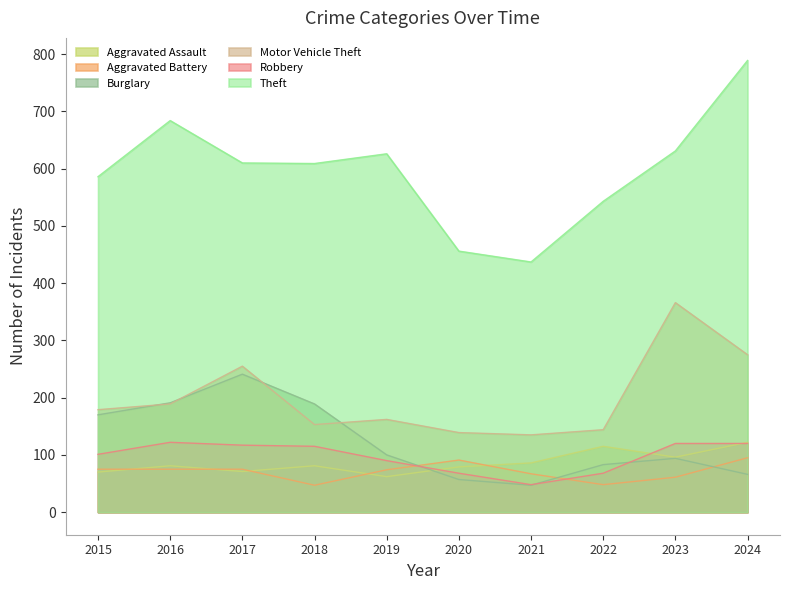

Rank the series at 2021 from lowest to highest value.

Burglary, Robbery, Aggravated Battery, Aggravated Assault, Motor Vehicle Theft, Theft